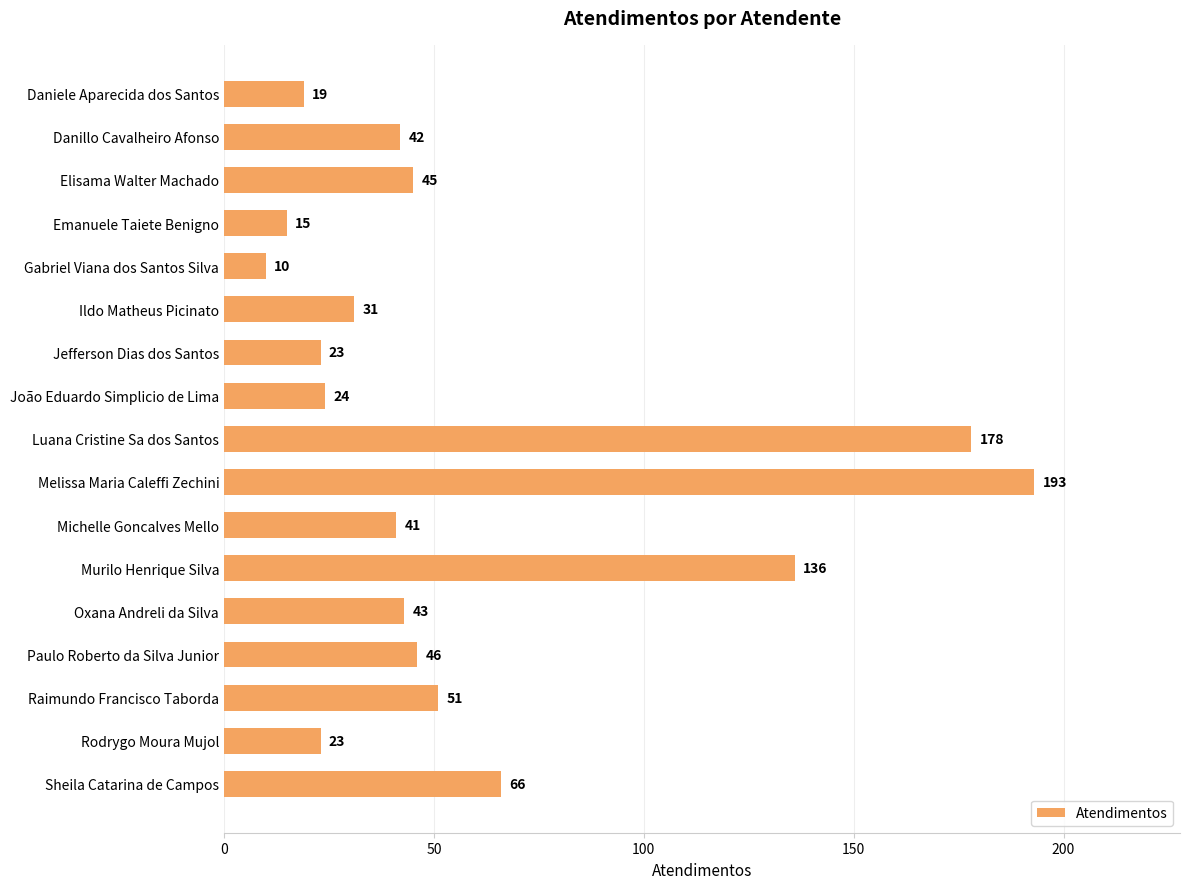

Read the value at Daniele Aparecida dos Santos, to the nearest 10.

20